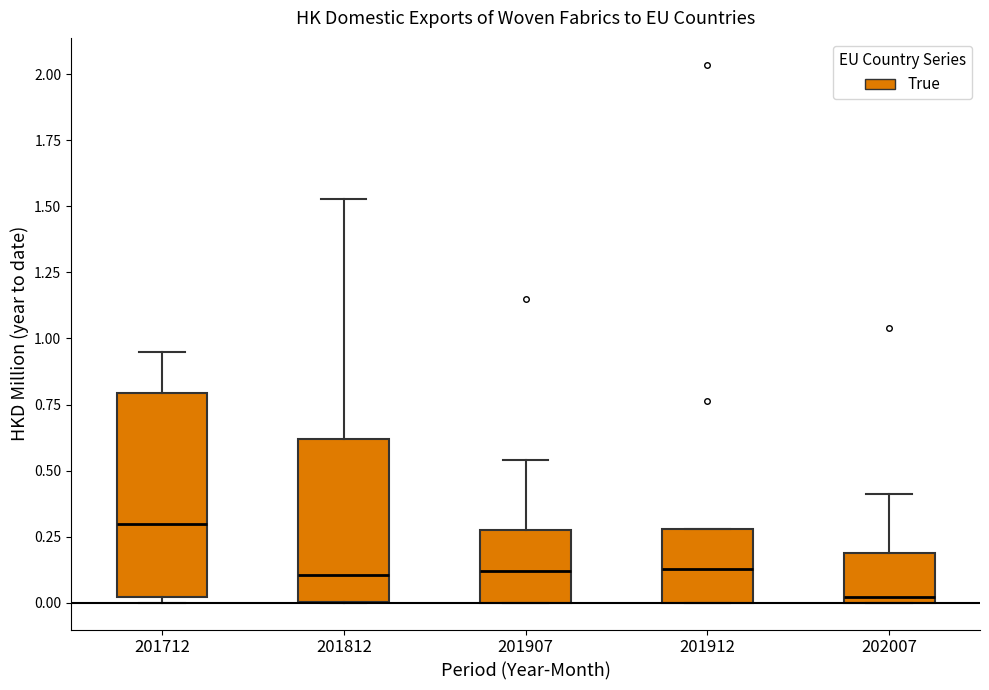

Reading left to right, transcribe this box plot: for each box, give where its median line is, the range the box spans, and where its two whiskers end, as read against the y-axis. The values are not printed on the chart, so give them approximately, as read against the axis.

201712: median 0.30, box 0.00 to 0.80, whiskers 0.00 (just below the box's lower edge) to 0.95
201812: median 0.10, box 0.00 to 0.60, whiskers 0.00 to 1.55
201907: median 0.10, box 0.00 to 0.25, whiskers 0.00 to 0.55
201912: median 0.15, box 0.00 to 0.30, whiskers 0.00 to 0.30
202007: median 0.00 (just above the box's lower edge), box 0.00 to 0.20, whiskers 0.00 to 0.40